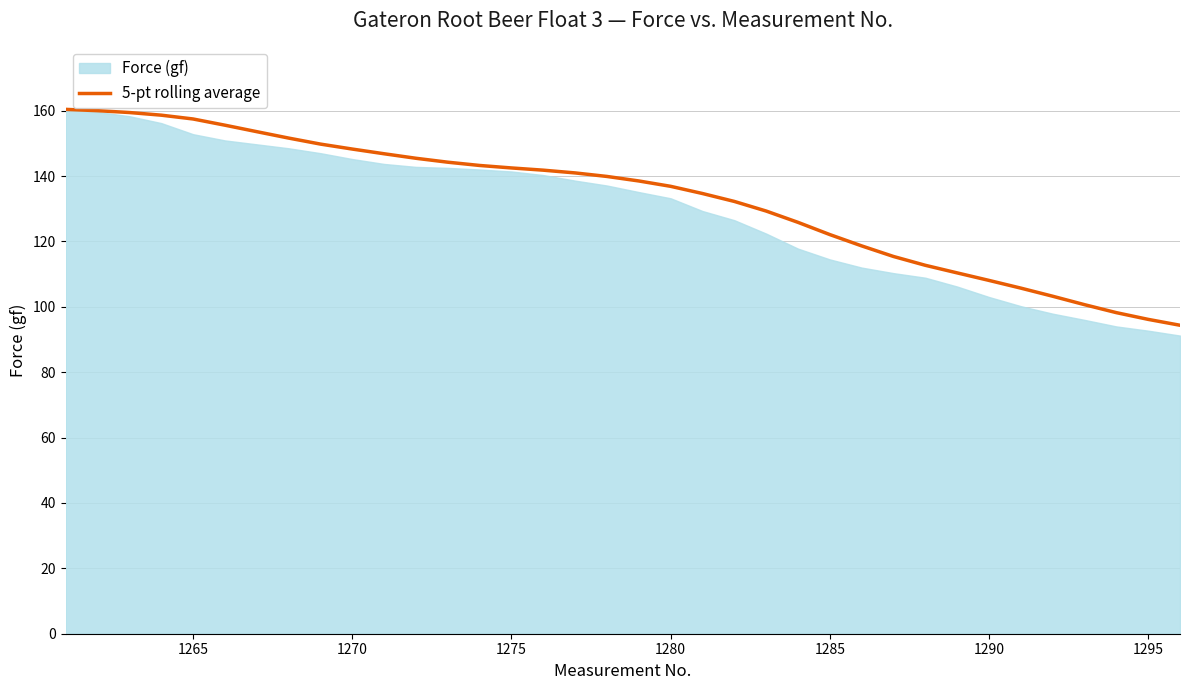

What is the lowest value of the 5-pt rolling average series?

94.4